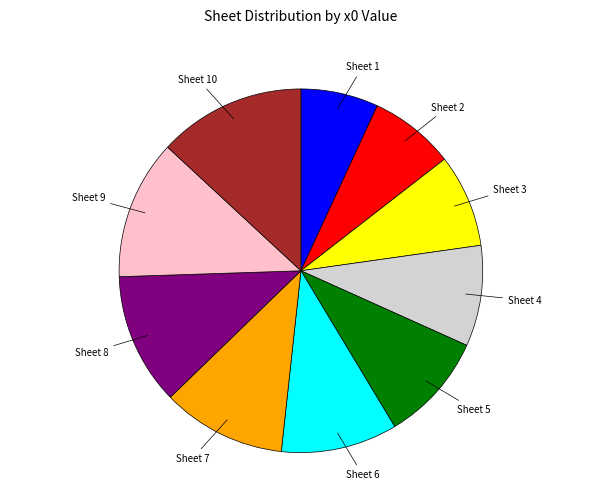

Is there a majority slice in this chart?

No